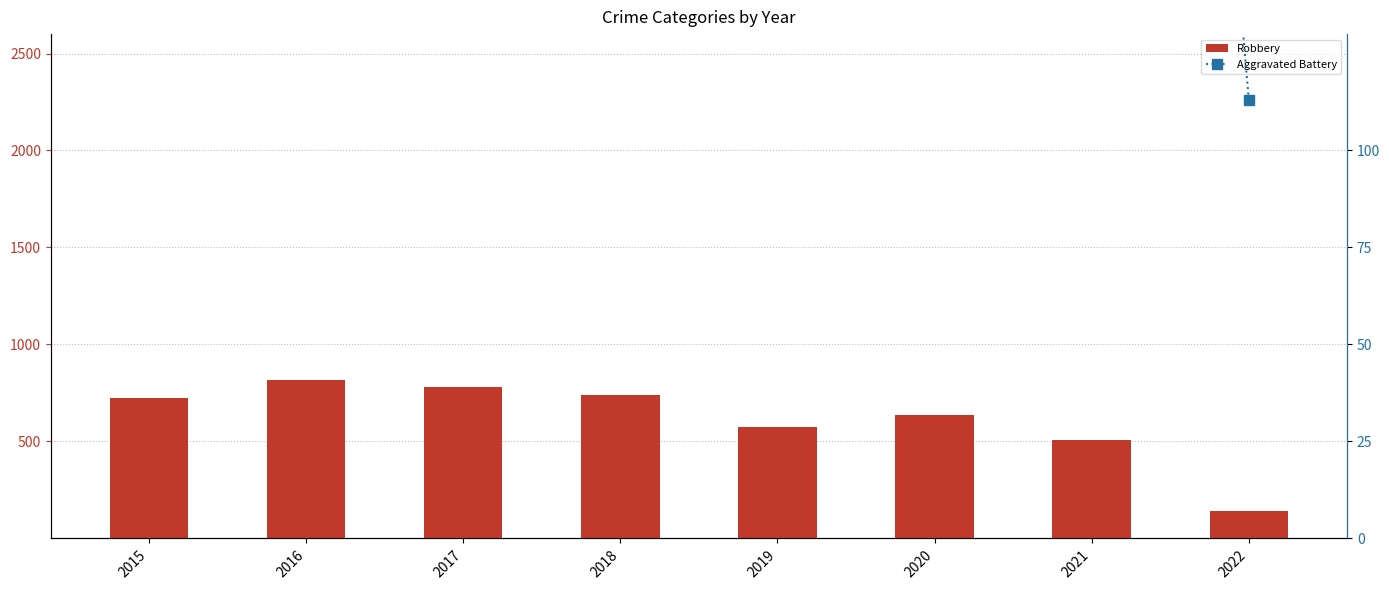

Rank the series by their average value, from lowest to highest.

Aggravated Battery, Robbery